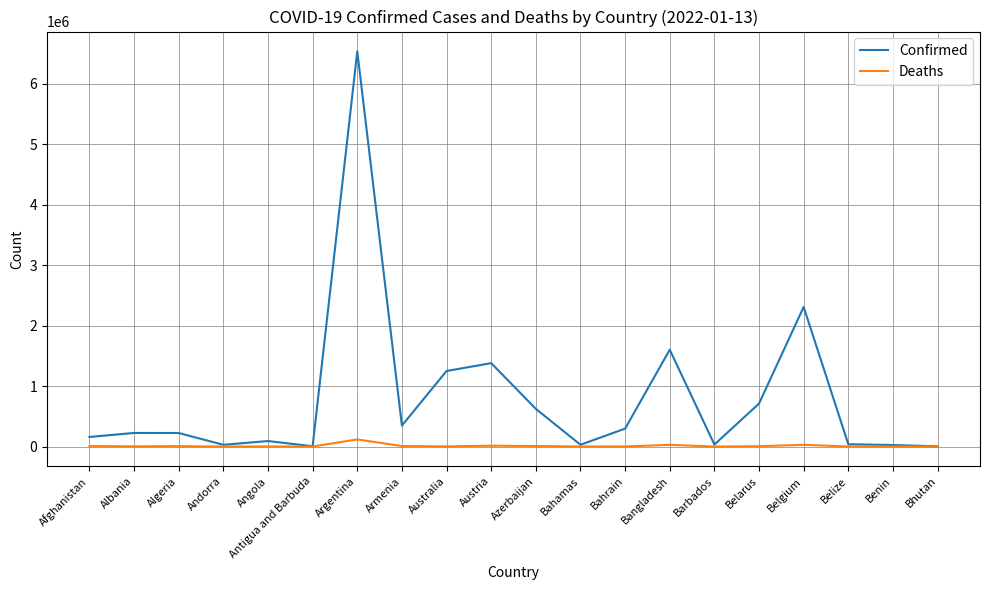

What is the greatest value displayed?

6533635